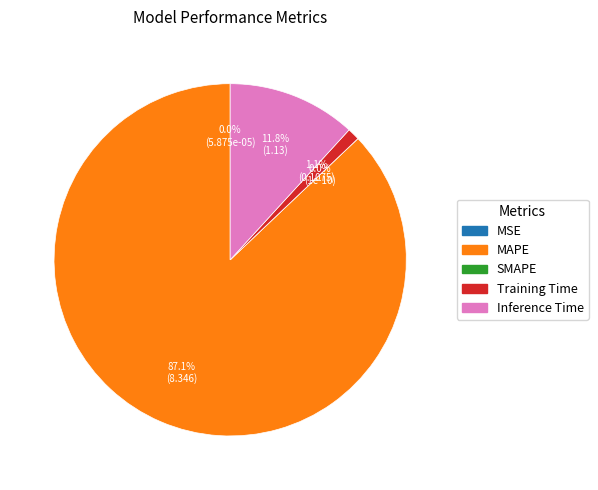

How much of the chart is everything except Training Time?

98.9%